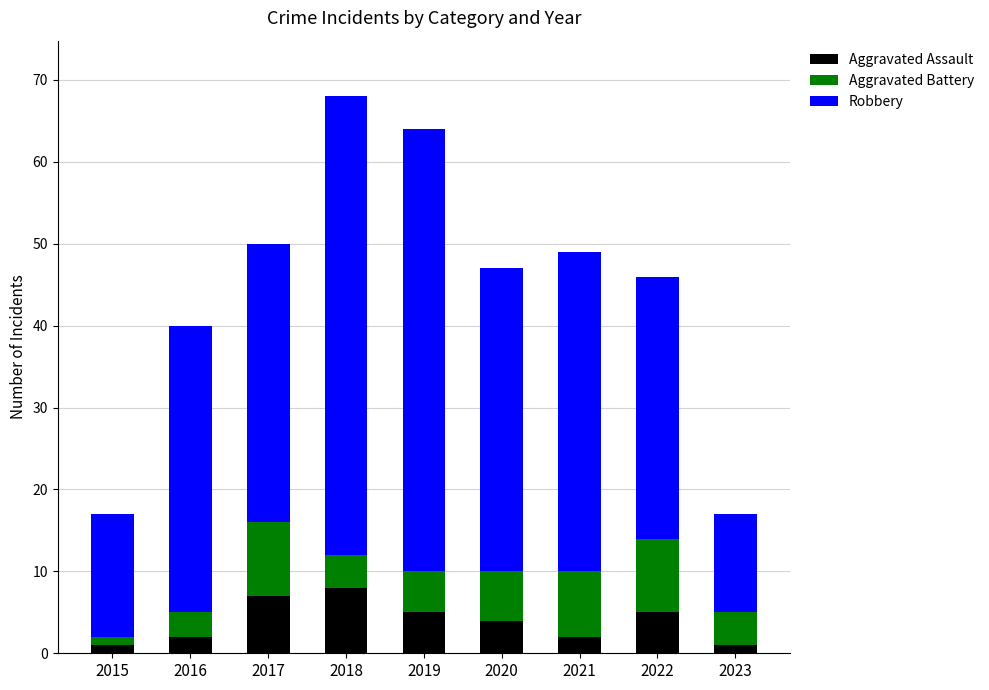

What is the sum of the Aggravated Assault values at 2021 and 2018?

10